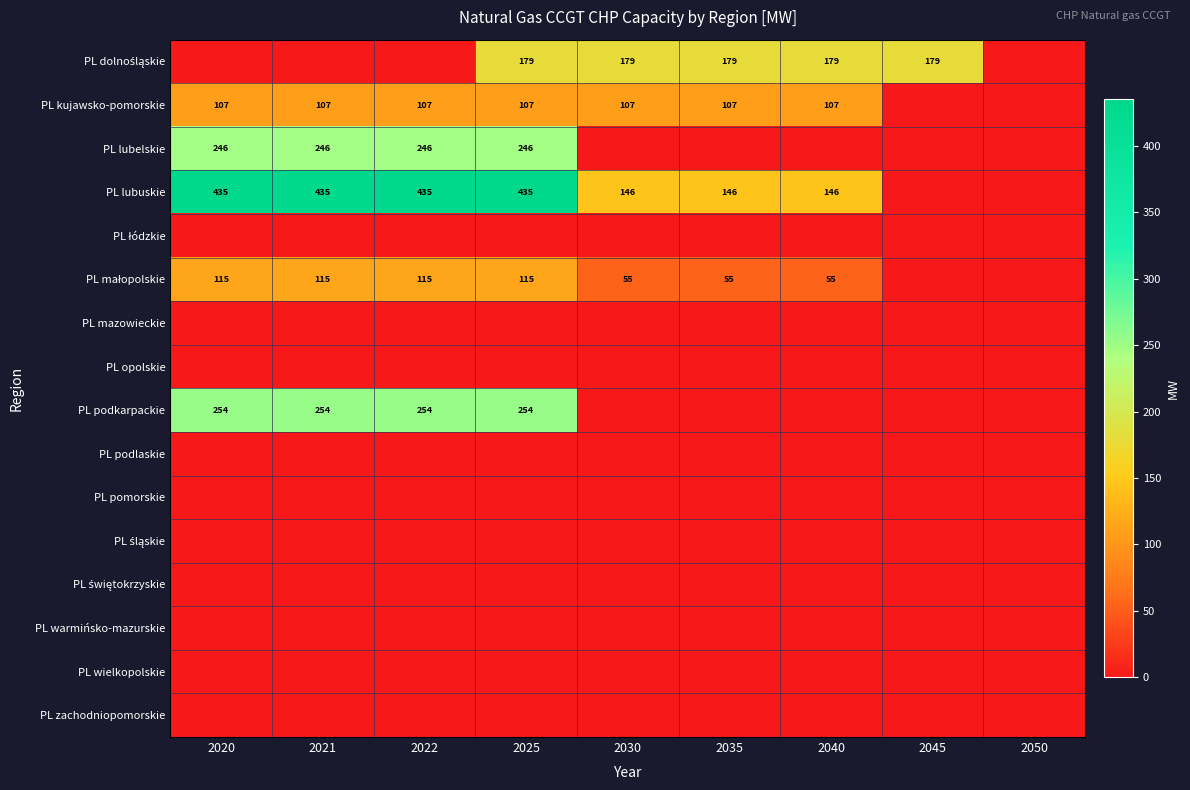

True or false: PL kujawsko-pomorskie has a value of 184 at 2022.

False